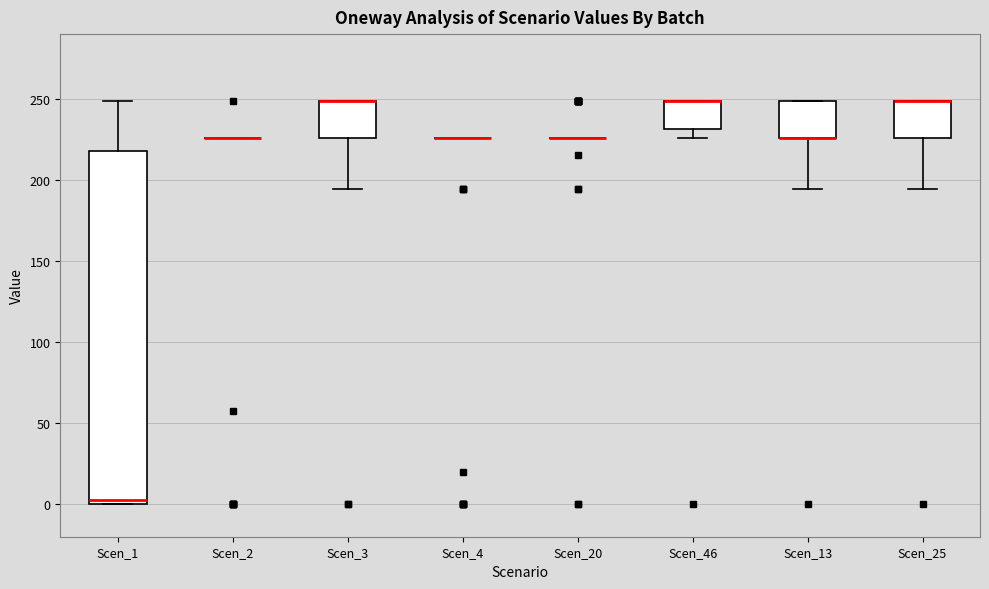

Reading left to right, read every box against the y-axis: the position of its median line, the range the box covers, and the ends of its whiskers. The values are not printed on the chart, so give them approximately, as read against the axis.

Scen_1: median 5, box 0 to 220, whiskers 0 to 250
Scen_2: box collapsed to a line at 225, whiskers 225 to 225
Scen_3: median 250 (drawn on the box's upper edge), box 225 to 250, whiskers 195 to 250
Scen_4: box collapsed to a line at 225, whiskers 225 to 225
Scen_20: box collapsed to a line at 225, whiskers 225 to 225
Scen_46: median 250 (drawn on the box's upper edge), box 230 to 250, whiskers 225 to 250
Scen_13: median 225 (drawn on the box's lower edge), box 225 to 250, whiskers 195 to 250
Scen_25: median 250 (drawn on the box's upper edge), box 225 to 250, whiskers 195 to 250